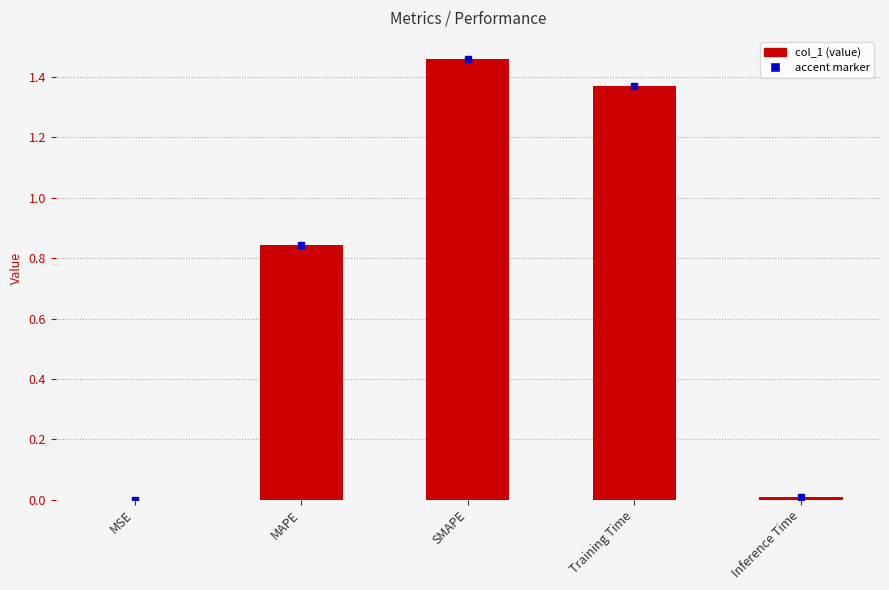

At which category does the chart reach its peak across all series?

SMAPE